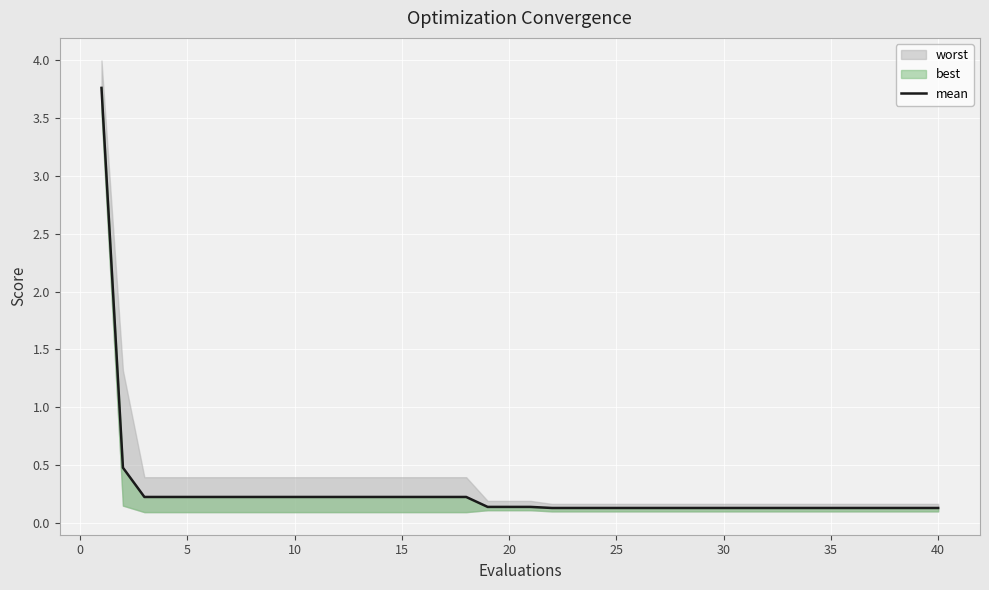

How many lines are shown in the chart?

1